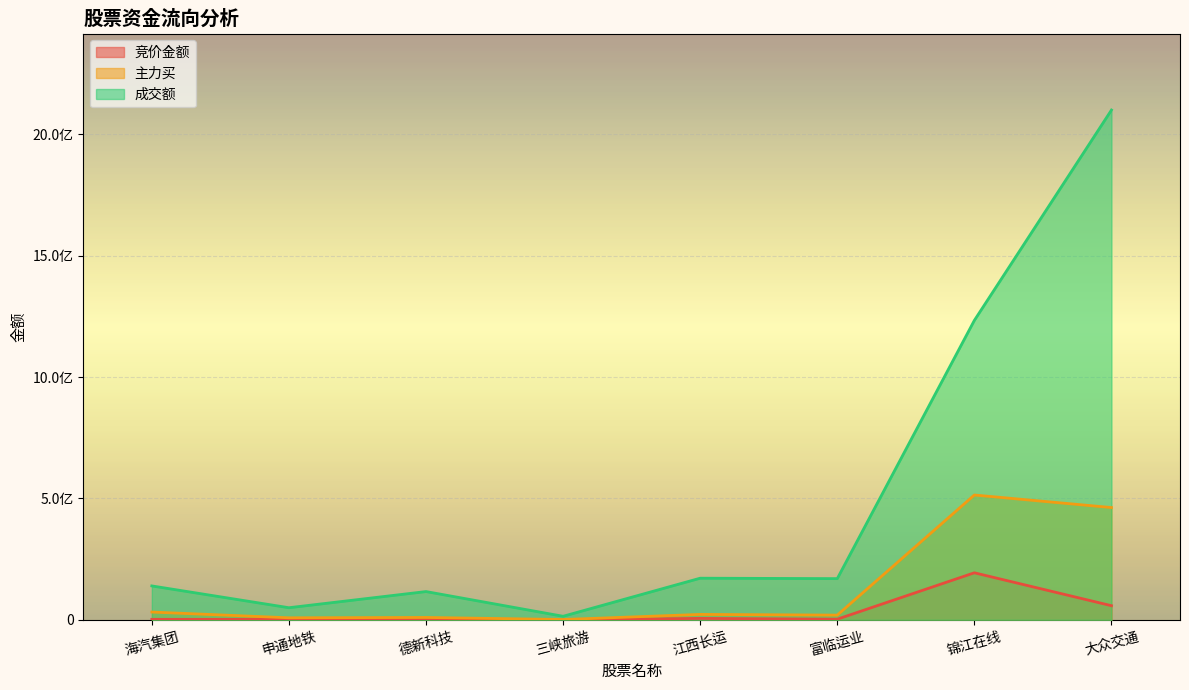

Which label corresponds to the largest value in the chart?

大众交通